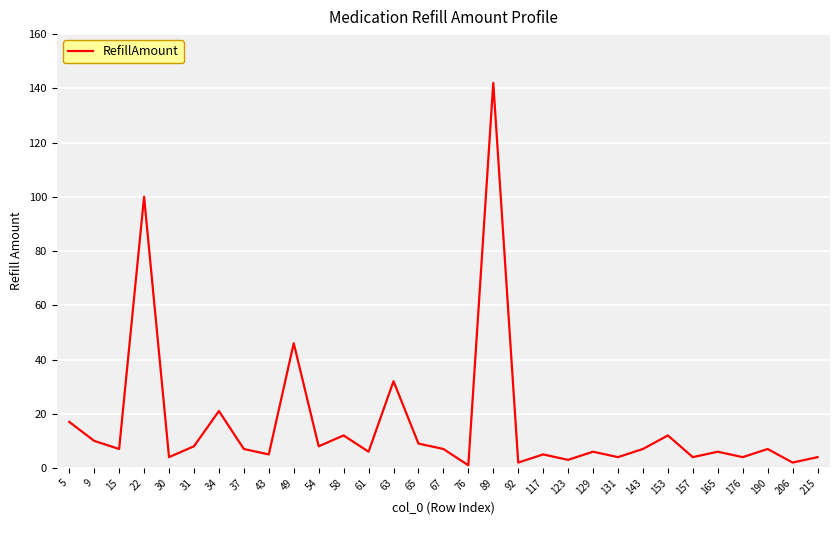

True or false: there are more than 2 points higher than both neighbors.

True